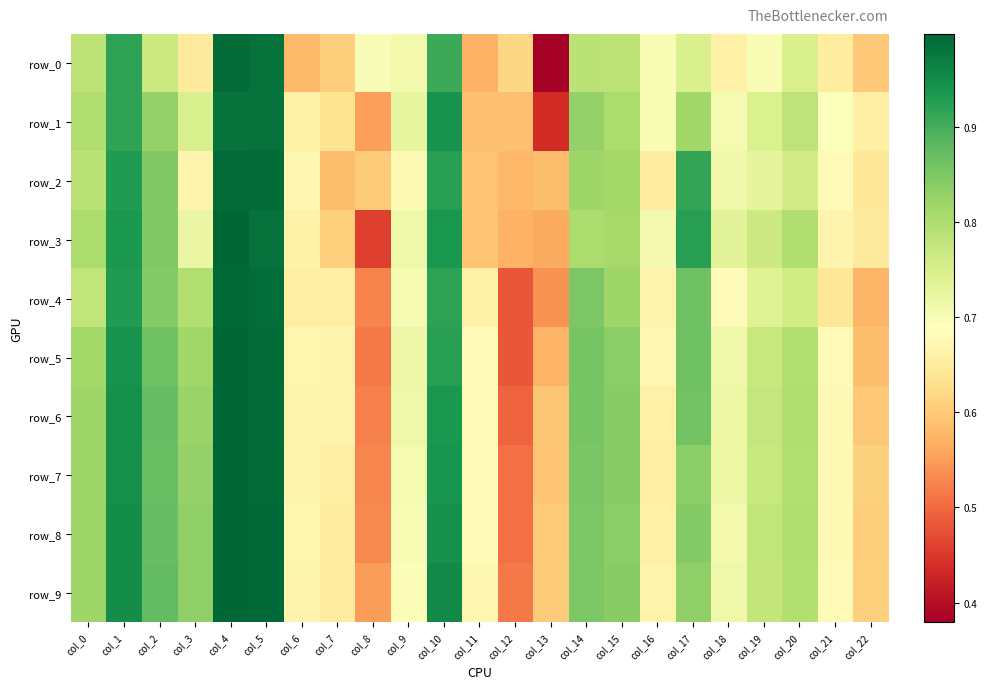

At which category does the chart reach its minimum across all series?

col_13